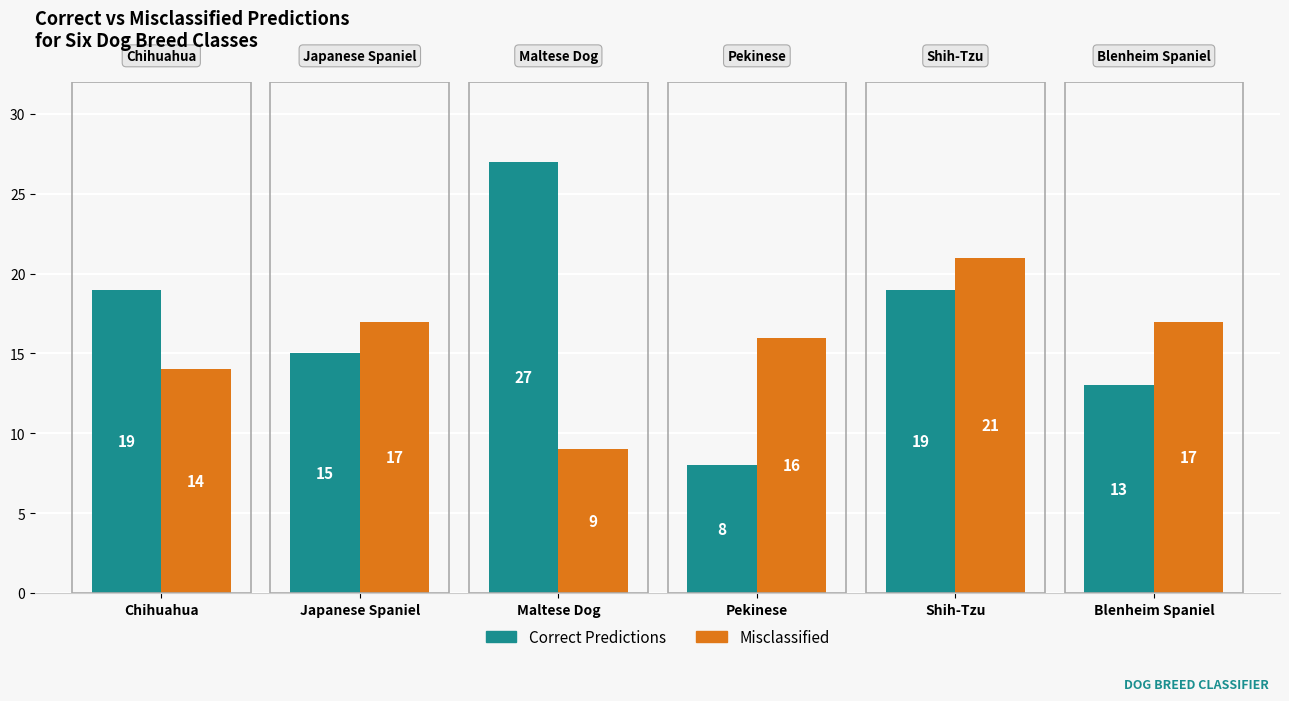

Is the value of Correct Predictions at Japanese Spaniel greater than the value of Misclassified at Blenheim Spaniel?

No